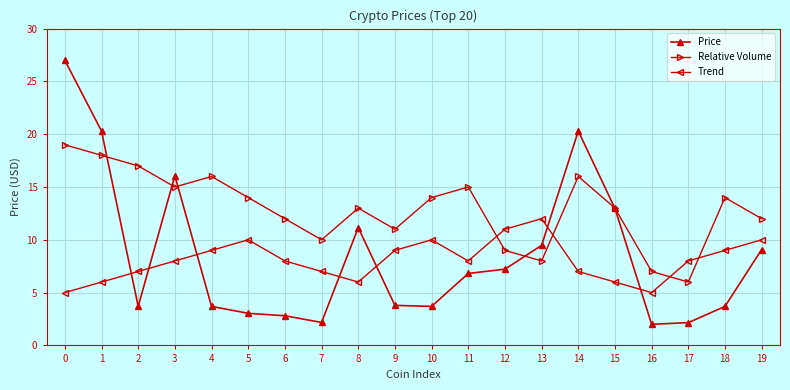

What is the average value of the Trend series?

8.1